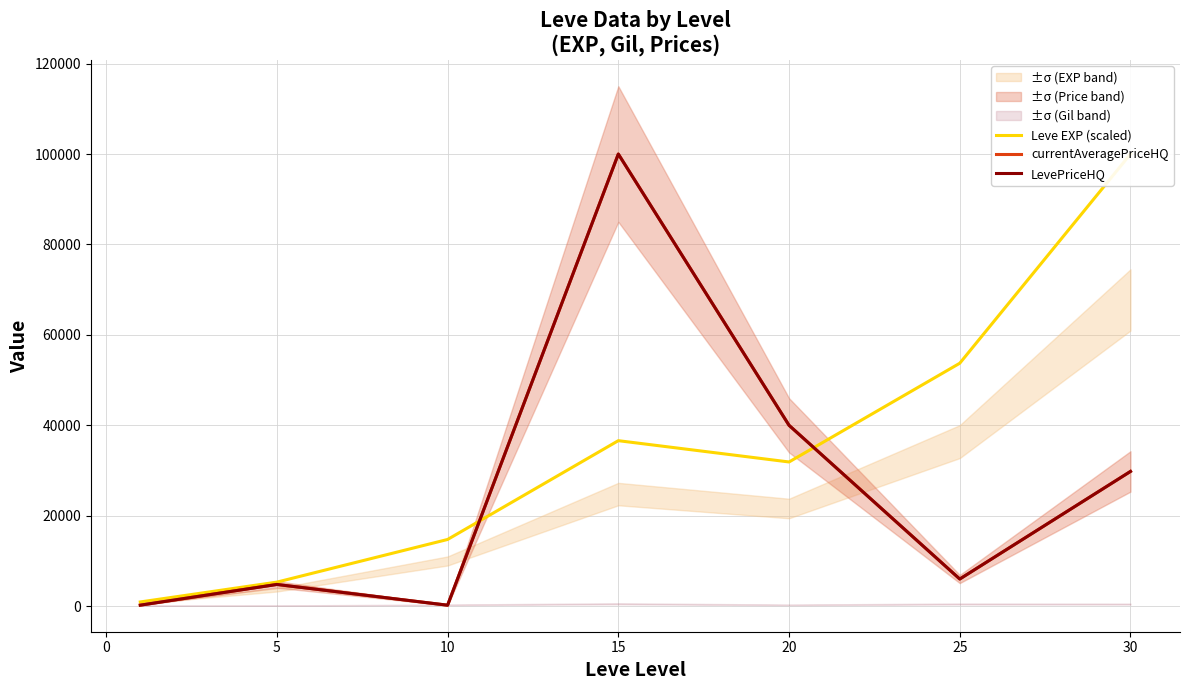

At 20, list the series in order from largest to smallest.

currentAveragePriceHQ, LevePriceHQ, Leve EXP (scaled)